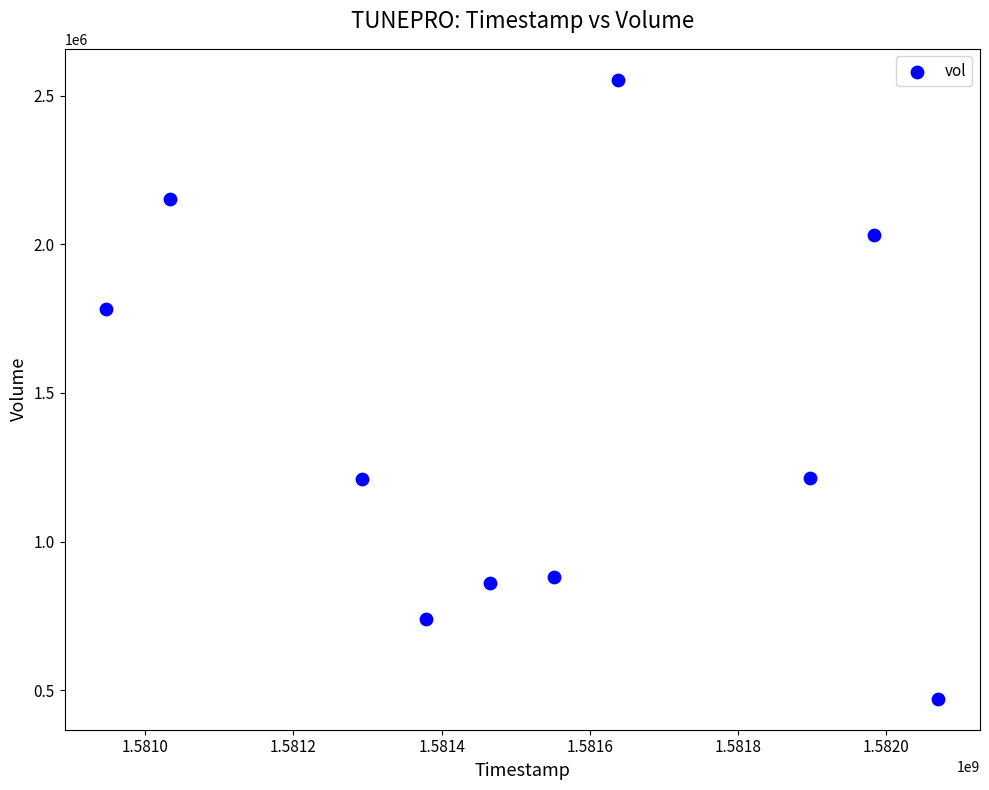

What is the range of Y values (max minus min)?

2081800